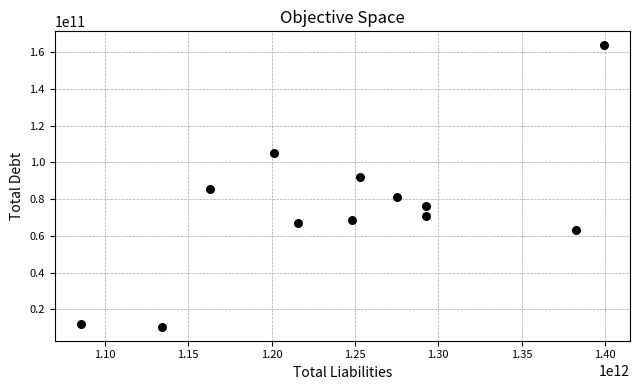

What is the range of Y values (max minus min)?

153179000000